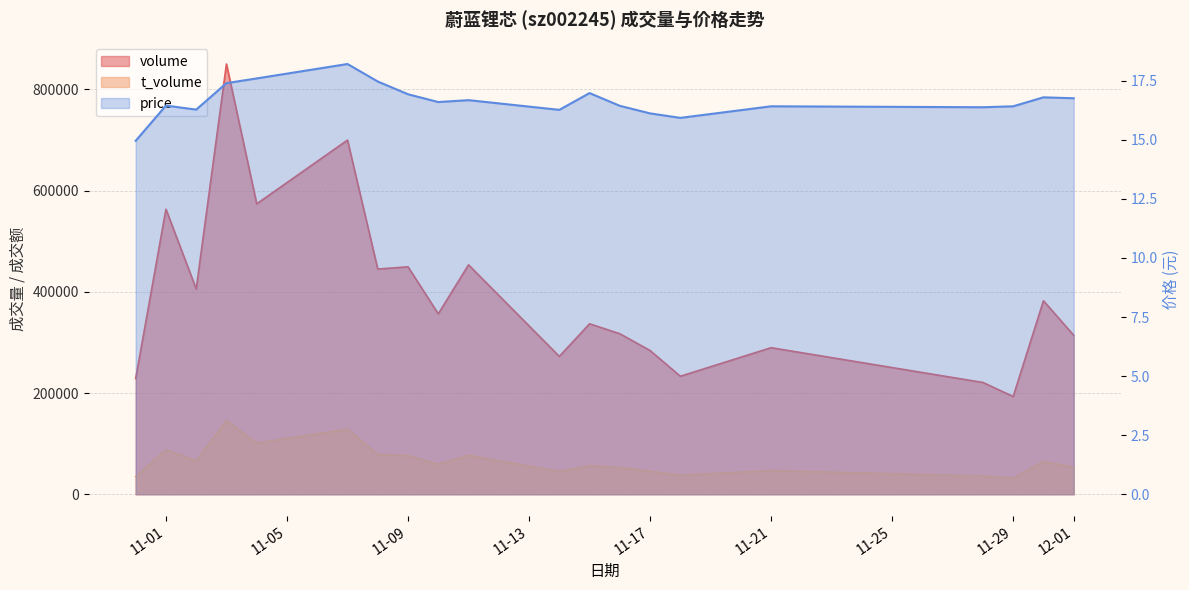

True or false: the data has more than 1 interior local peaks.

True